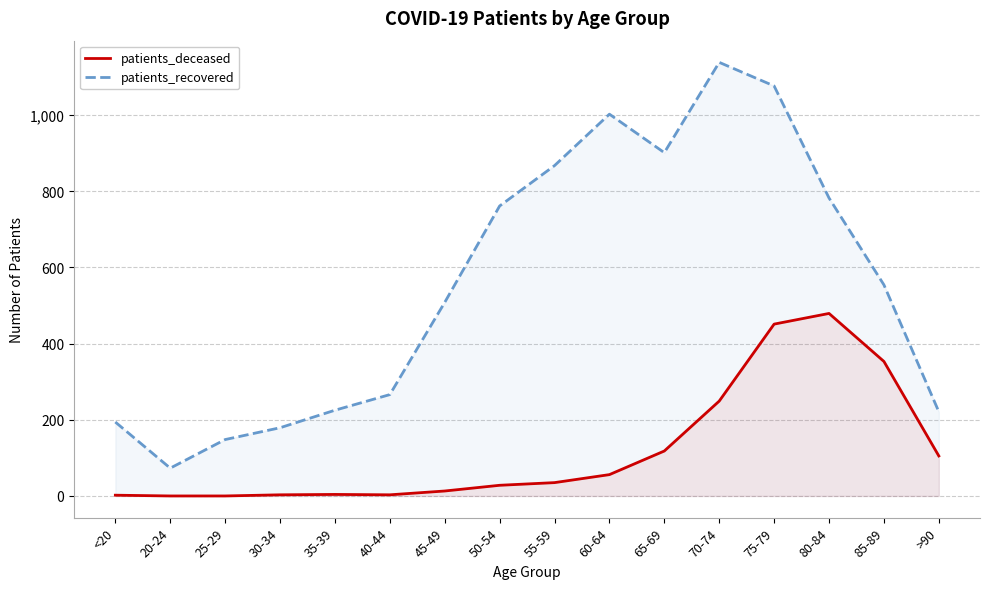

Where does the patients_deceased series first go above 35?

60-64